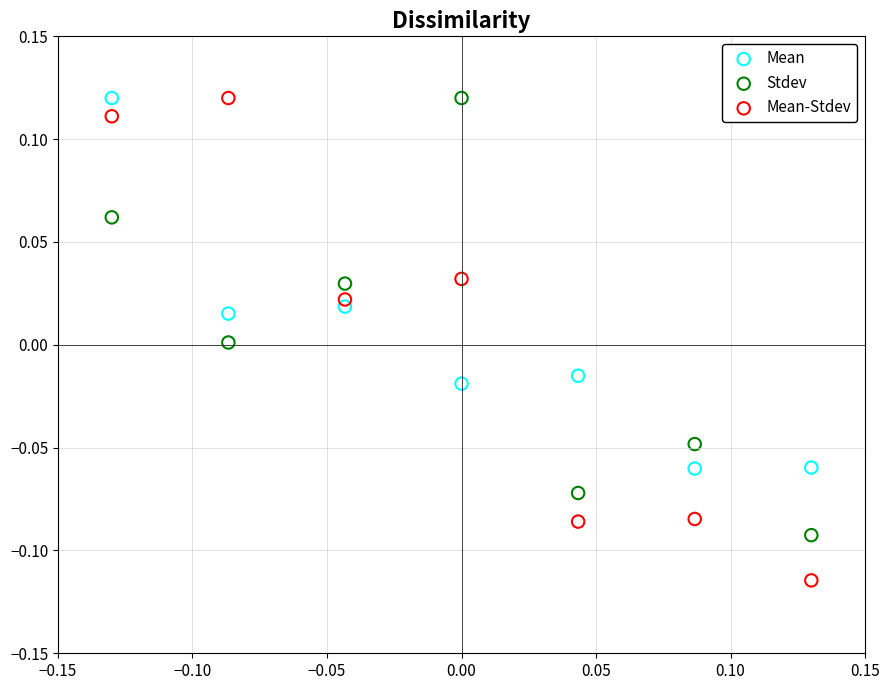

Which series reaches the minimum Y coordinate?

Mean-Stdev